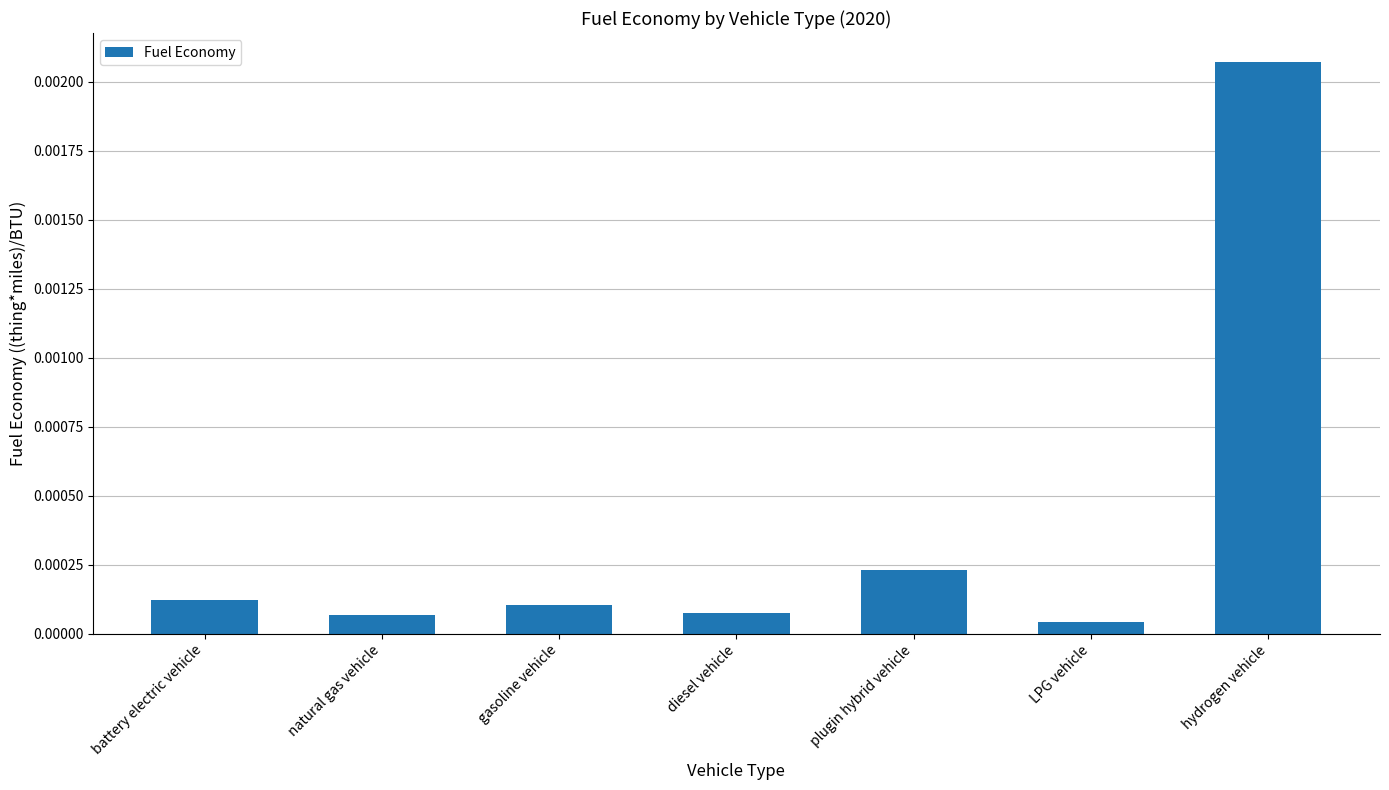

Which label corresponds to the largest value in the chart?

hydrogen vehicle